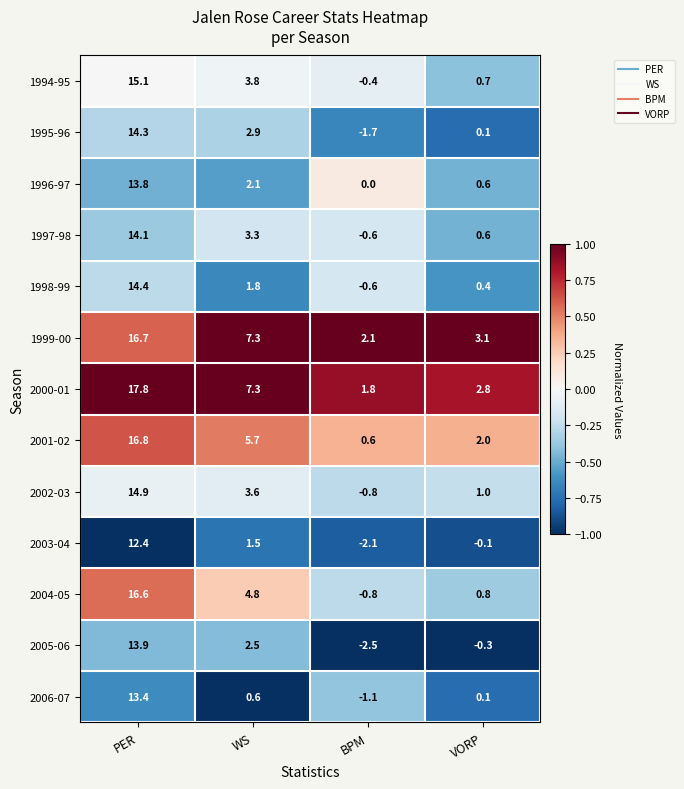

Which category has the highest value in the 2003-04 series?

PER